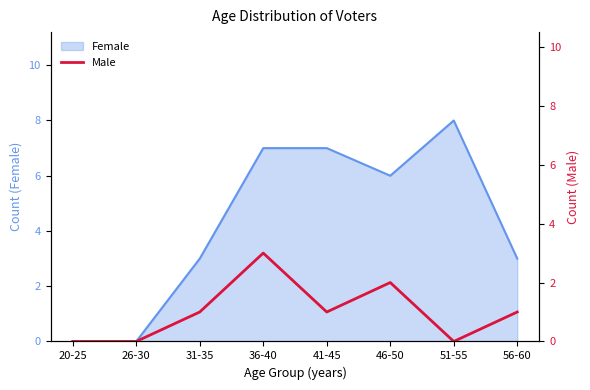

The value at 36-40 is 3. True or false?

True